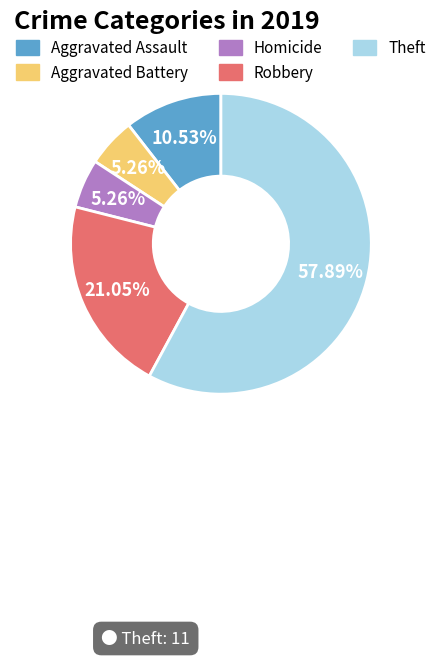

Is there a majority slice in this chart?

Yes